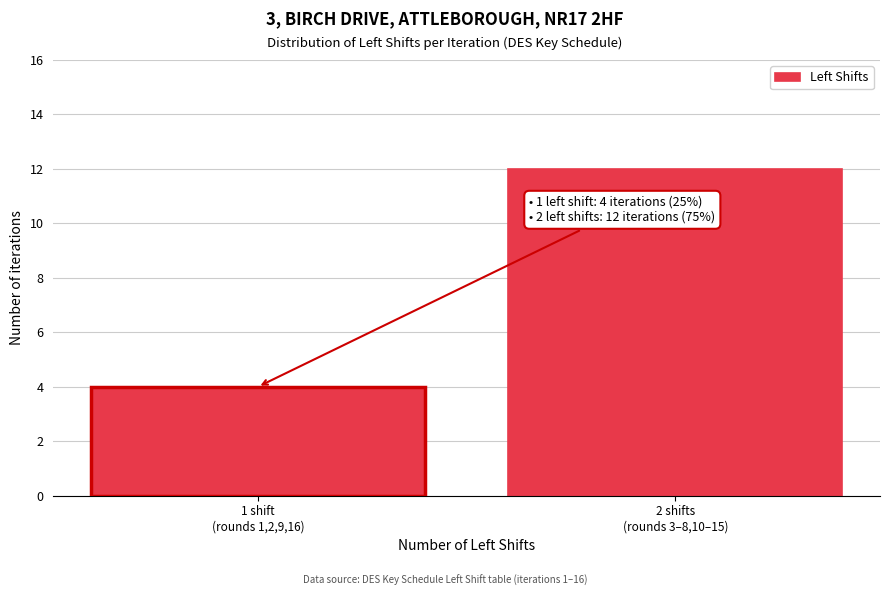

Reading right to left, extract all data points from this chart.

12	4